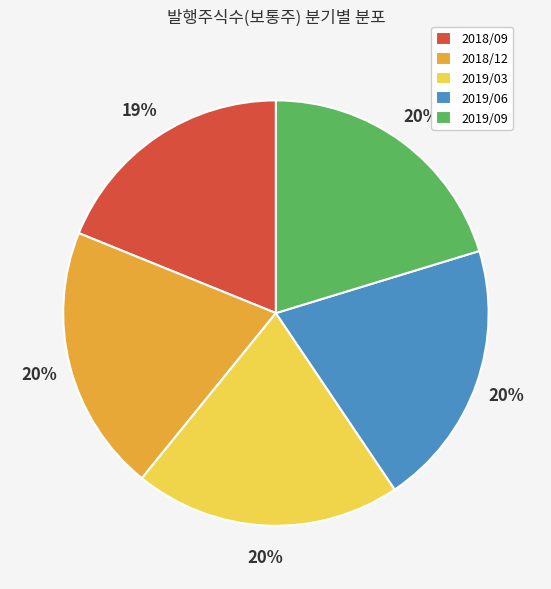

Is the sum of 2019/09 and 2018/09 greater than half?

No